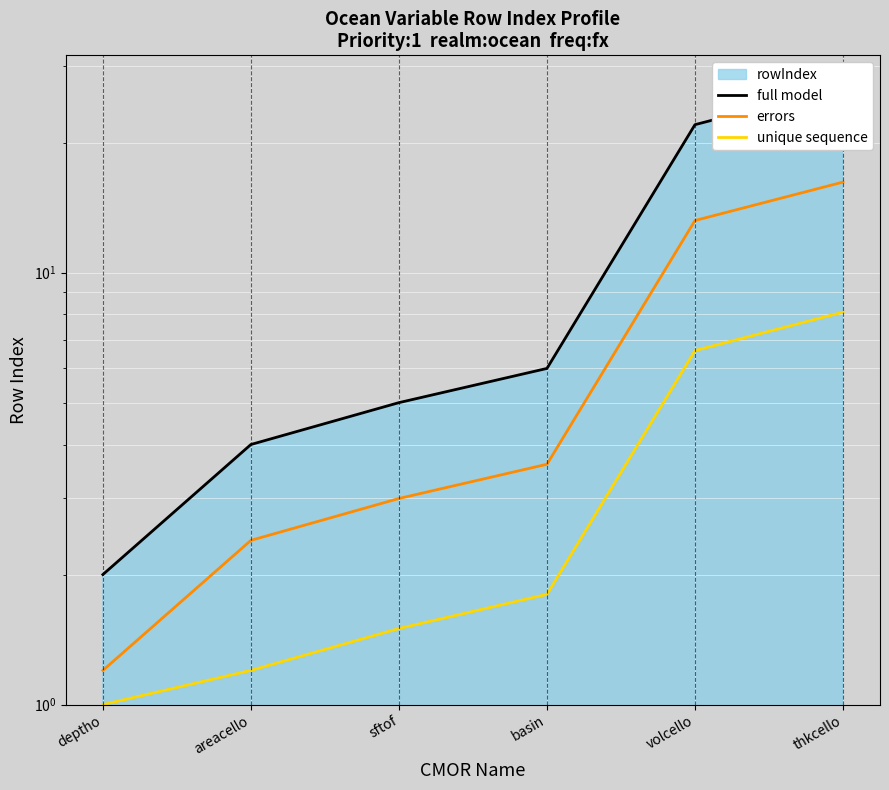

Which category has the lowest value across all series?

deptho